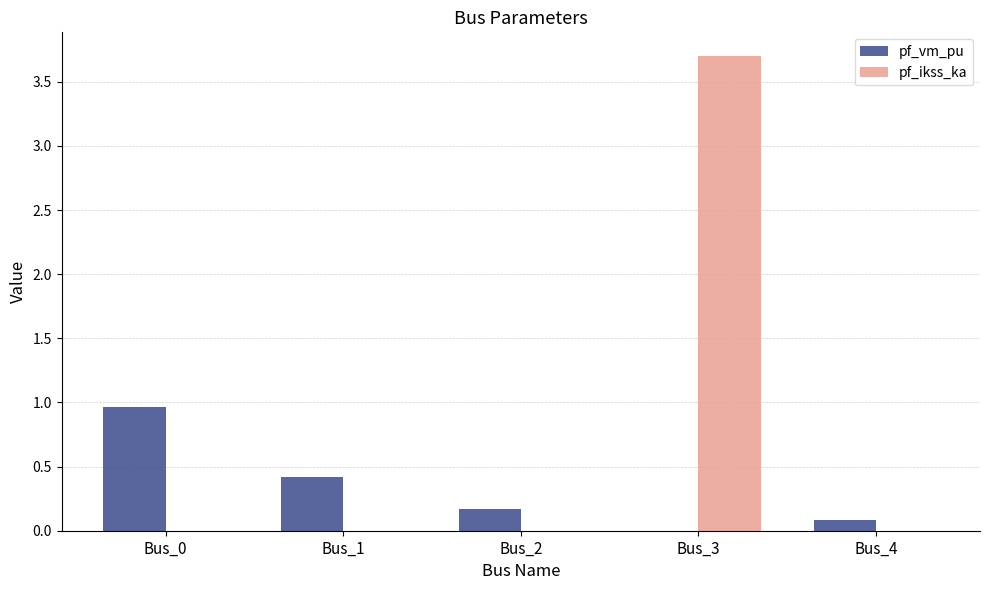

What value does the pf_ikss_ka series have at Bus_3?

3.7